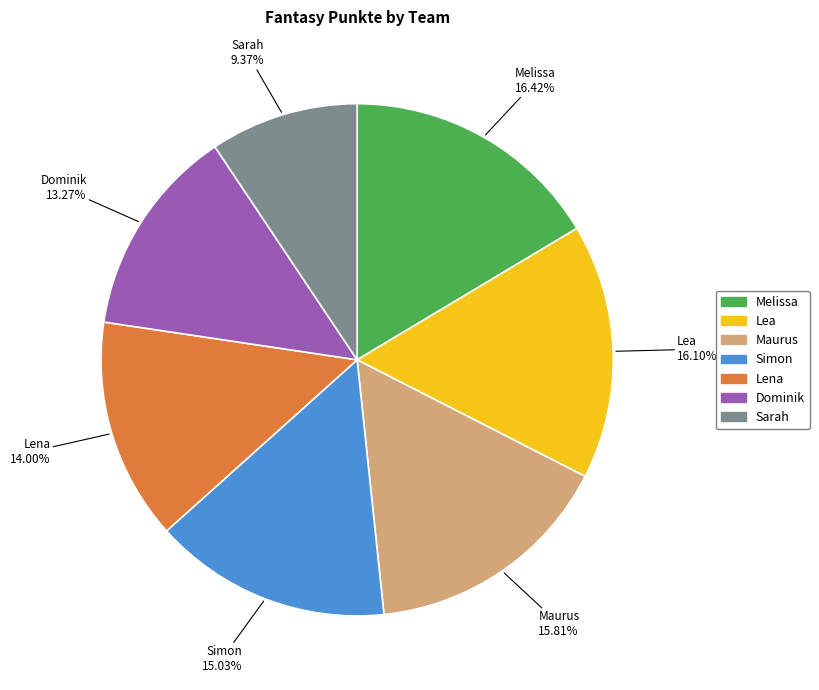

What percentage is NOT represented by Simon?

85.0%